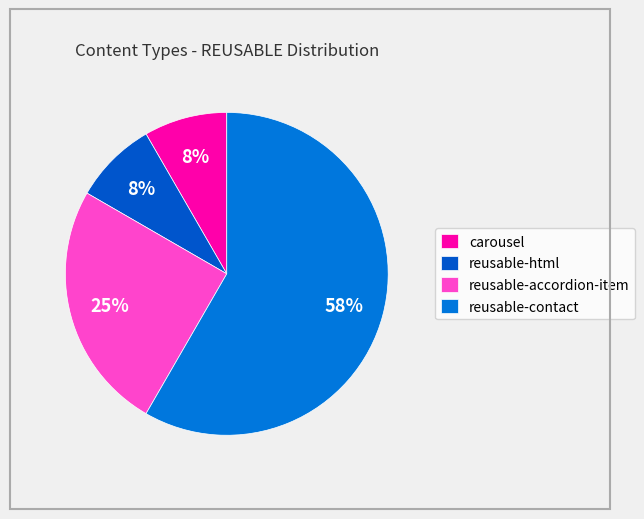

Is reusable-html the majority of the pie?

No